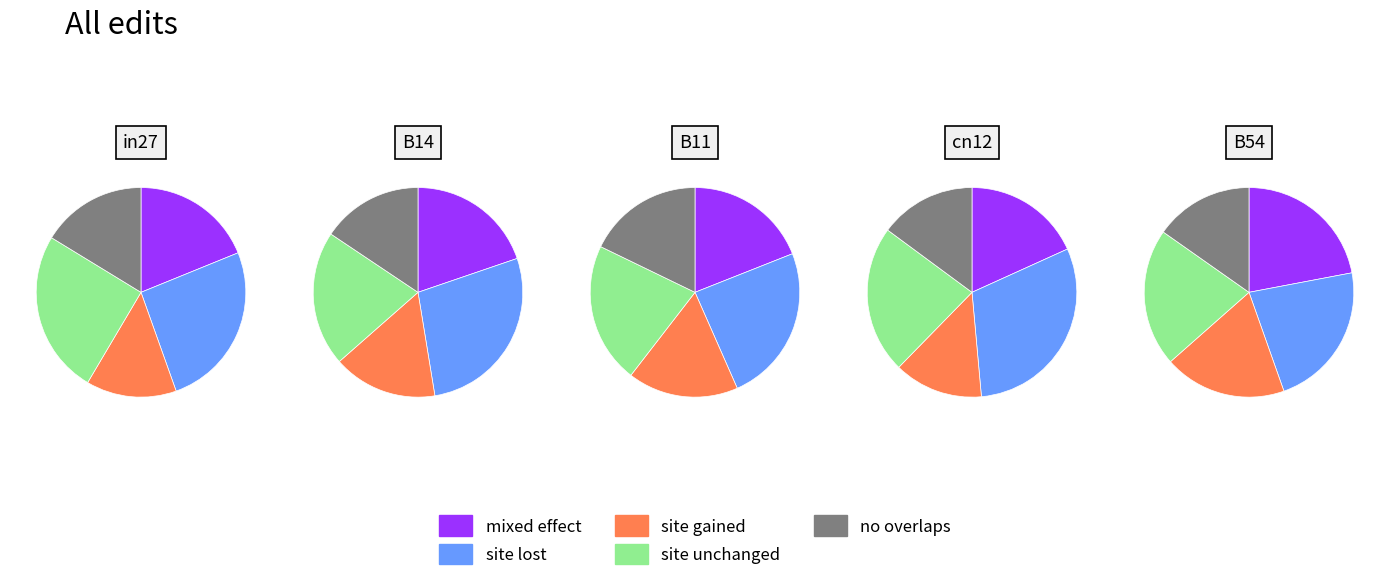

To the nearest percent, what portion does B11 represent?

27%